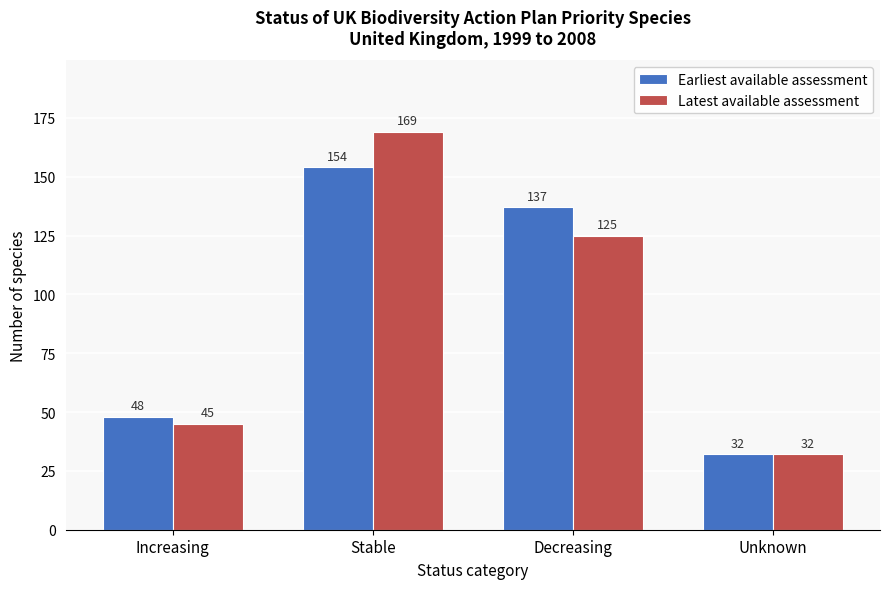

Reading left to right, extract all data points from this chart.

Earliest available assessment: 48	154	137	32
Latest available assessment: 45	169	125	32